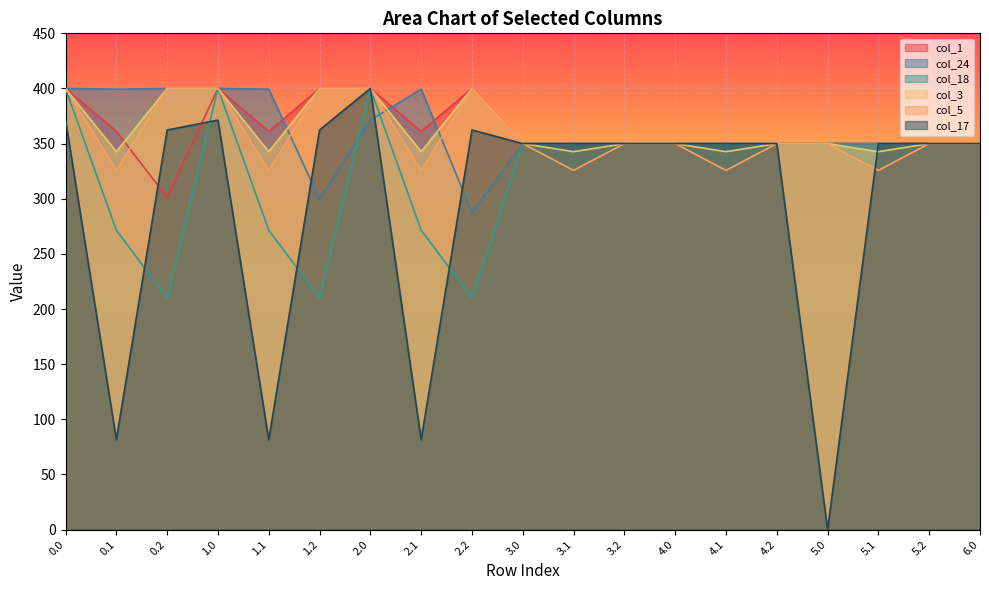

Where is col_1 nearest to the value 350?

3.0